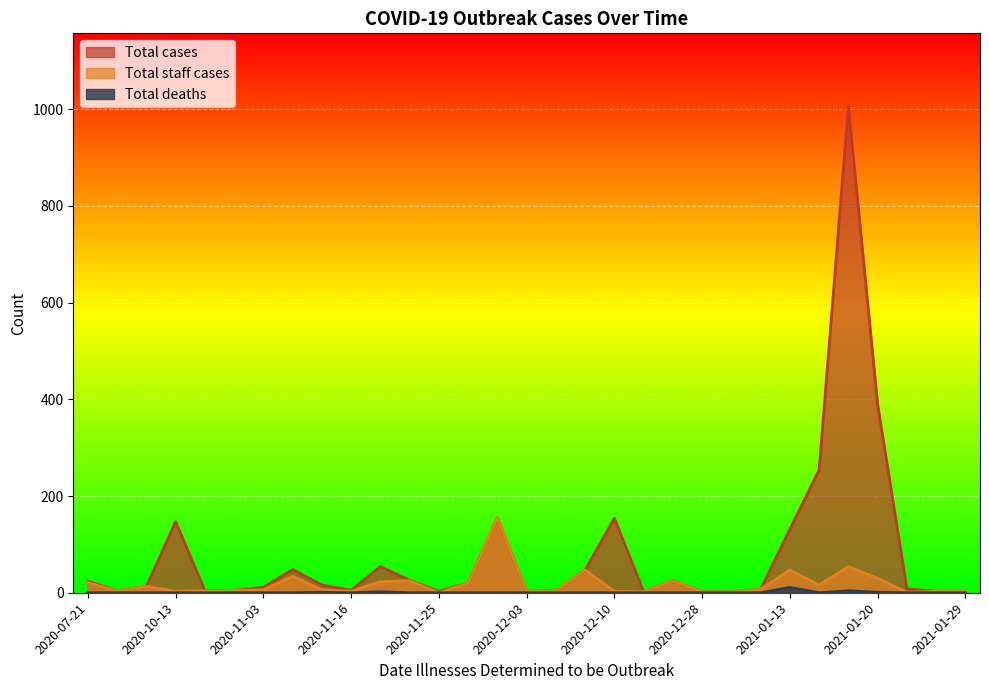

True or false: Total cases and Total deaths intersect in this chart.

False